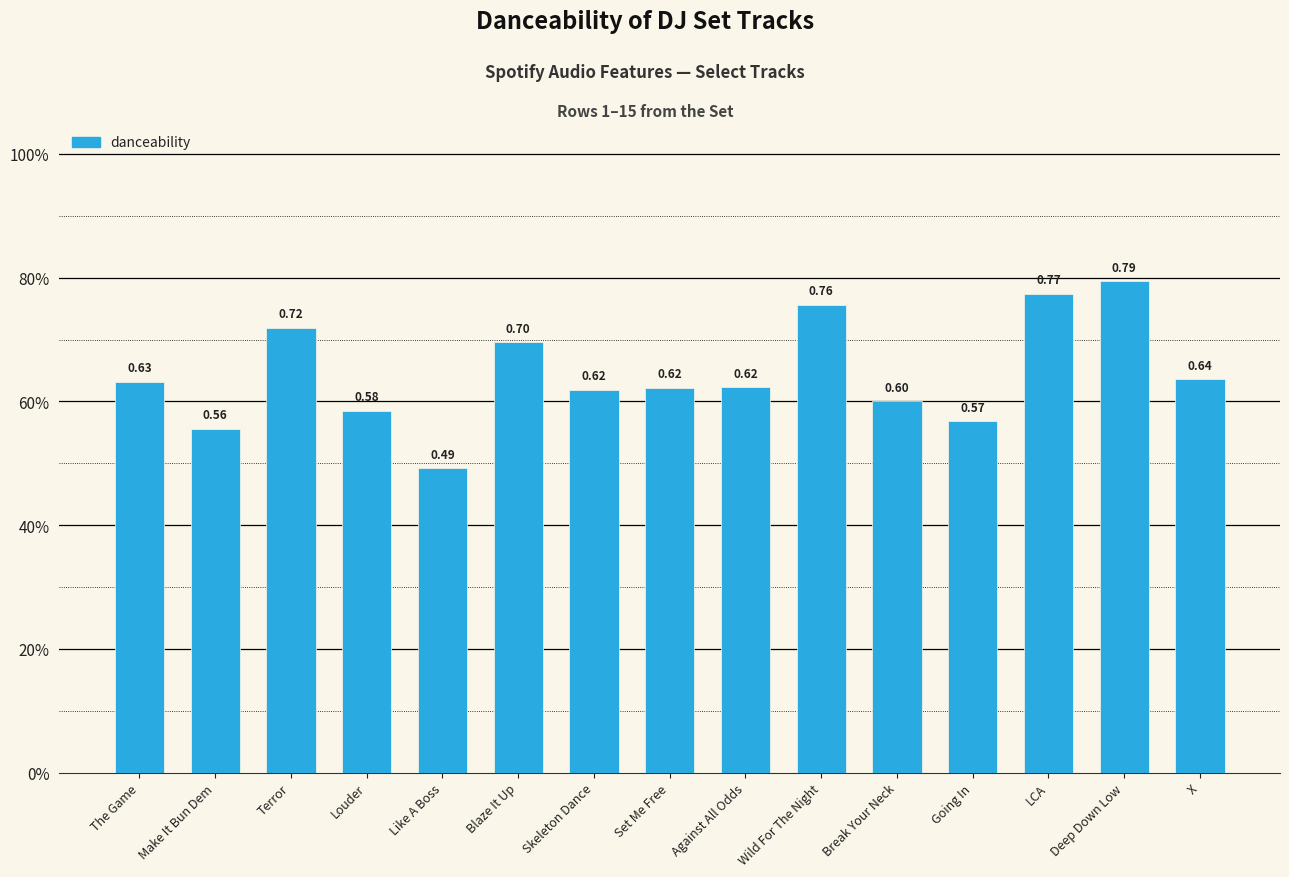

Is it true that the value at Skeleton Dance is 0.6?

True